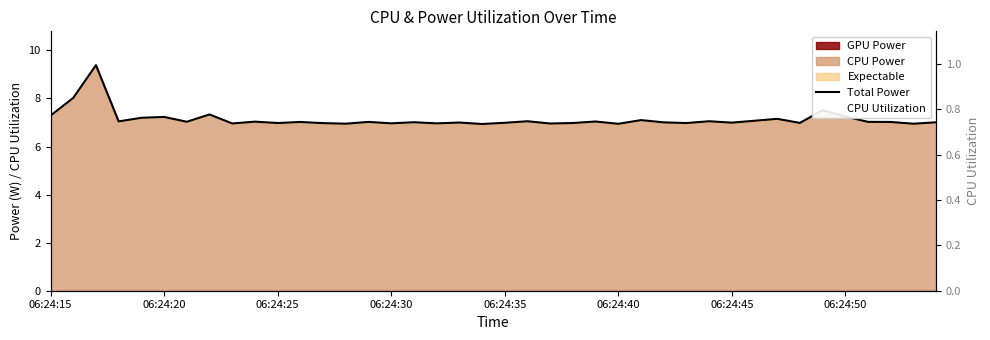

Reading right to left, extract all data points from this chart.

7.0	6.9	7.0	7.0	7.2	7.5	7.0	7.2	7.1	7.0	7.1	7.0	7.0	7.1	6.9	7.0	7.0	7.0	7.1	7.0	6.9	7.0	7.0	7.0	7.0	7.0	7.0	7.0	7.0	7.0	7.0	7.0	7.3	7.0	7.2	7.2	7.0	9.4	8.0	7.3